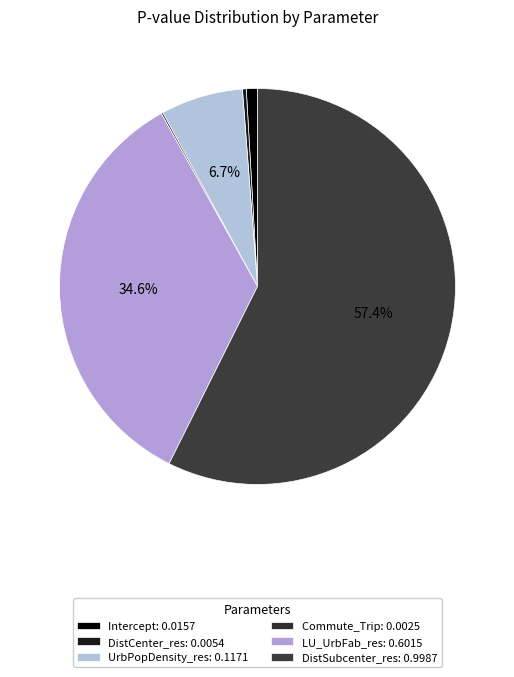

What percentage do Commute_Trip and DistCenter_res together represent?

0.5%